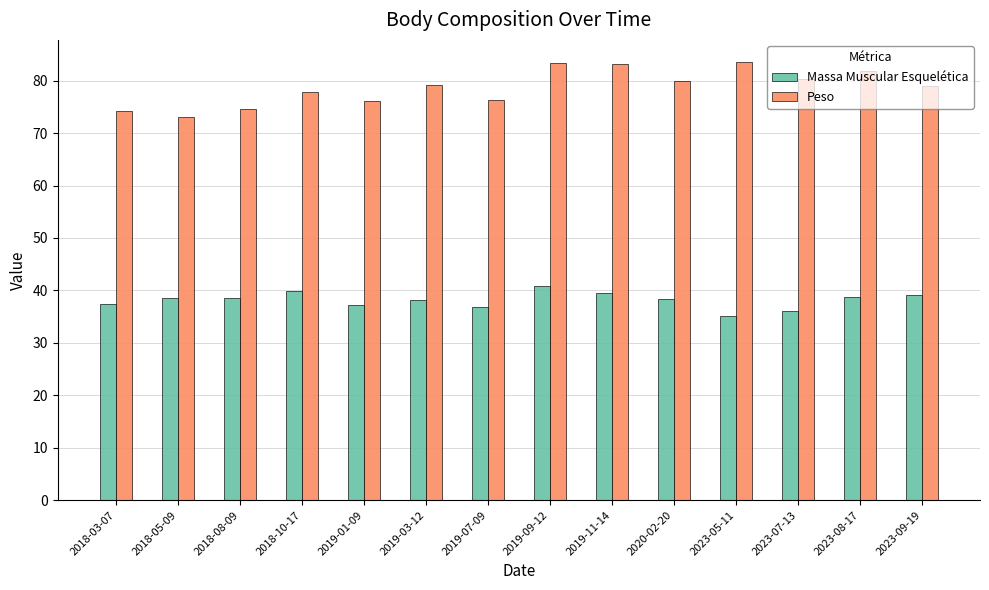

What is the difference between the maximum and minimum values in the Massa Muscular Esquelética series?

5.7